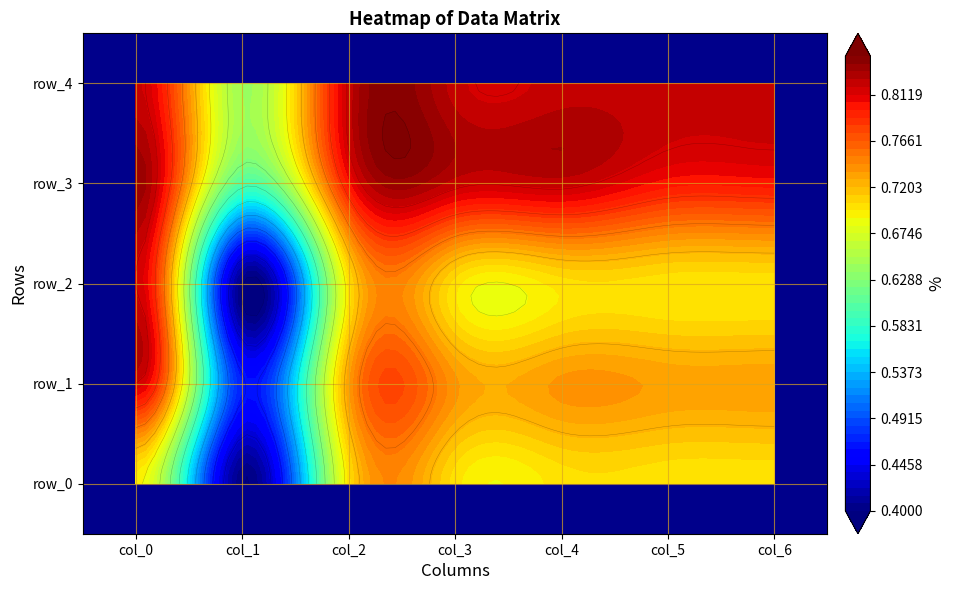

List the labels in order of row_3 value, largest first.

0, 3, 4, 2, 5, 6, 1